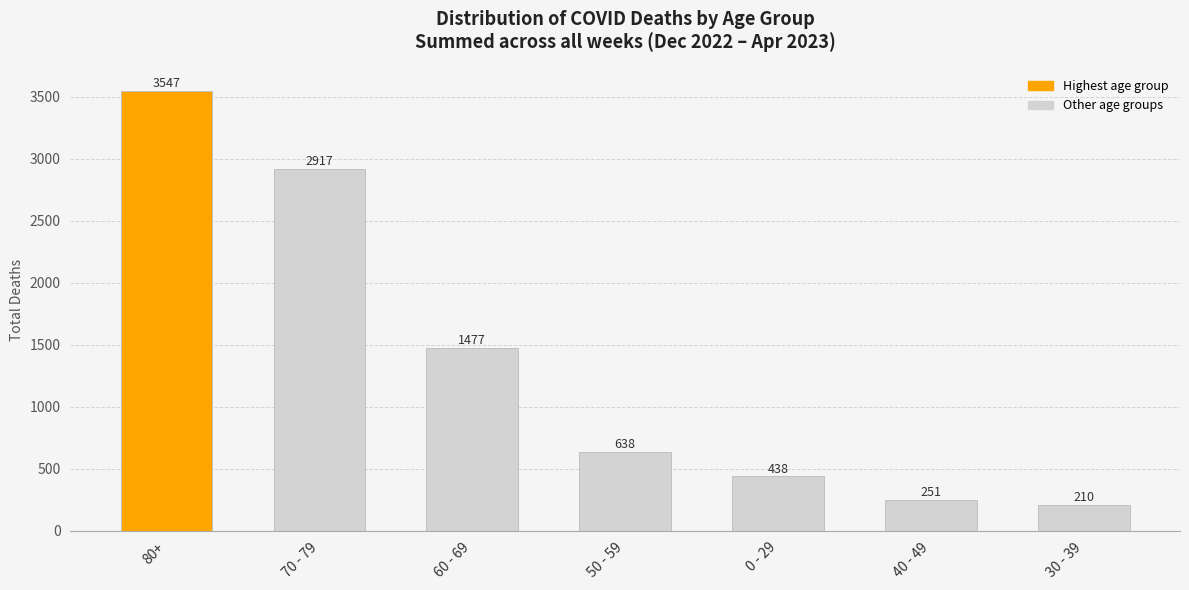

What is the label of the 3rd bar from the left?

60 - 69